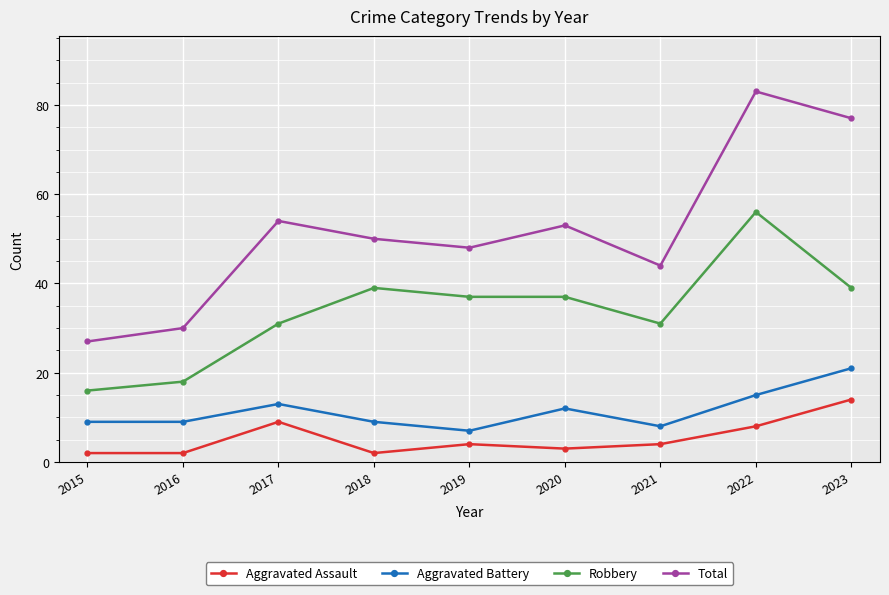

What are all the series names shown in the legend?

Aggravated Assault, Aggravated Battery, Robbery, Total